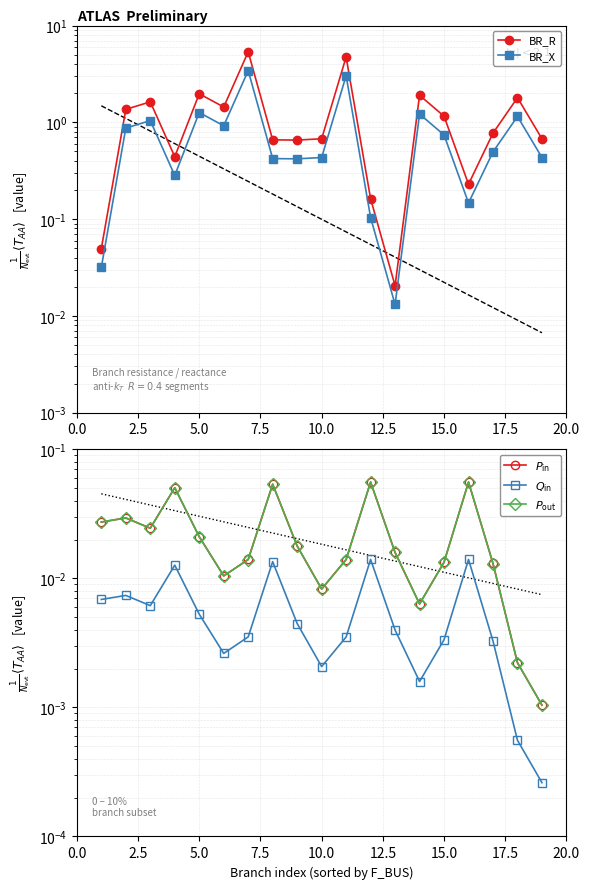

Reading left to right, extract all data points from this chart.

BR_R: 0.0	1.4	1.6	0.4	2.0	1.4	5.3	0.7	0.7	0.7	4.7	0.2	0.0	1.9	1.2	0.2	0.8	1.8	0.7
BR_X: 0.0	0.9	1.0	0.3	1.3	0.9	3.4	0.4	0.4	0.4	3.0	0.1	0.0	1.2	0.7	0.1	0.5	1.2	0.4
$P_{\rm in}$: 0.0	0.0	0.0	0.1	0.0	0.0	0.0	0.1	0.0	0.0	0.0	0.1	0.0	0.0	0.0	0.1	0.0	0.0	0.0
$Q_{\rm in}$: 0.0	0.0	0.0	0.0	0.0	0.0	0.0	0.0	0.0	0.0	0.0	0.0	0.0	0.0	0.0	0.0	0.0	0.0	0.0
$P_{\rm out}$: 0.0	0.0	0.0	0.1	0.0	0.0	0.0	0.1	0.0	0.0	0.0	0.1	0.0	0.0	0.0	0.1	0.0	0.0	0.0